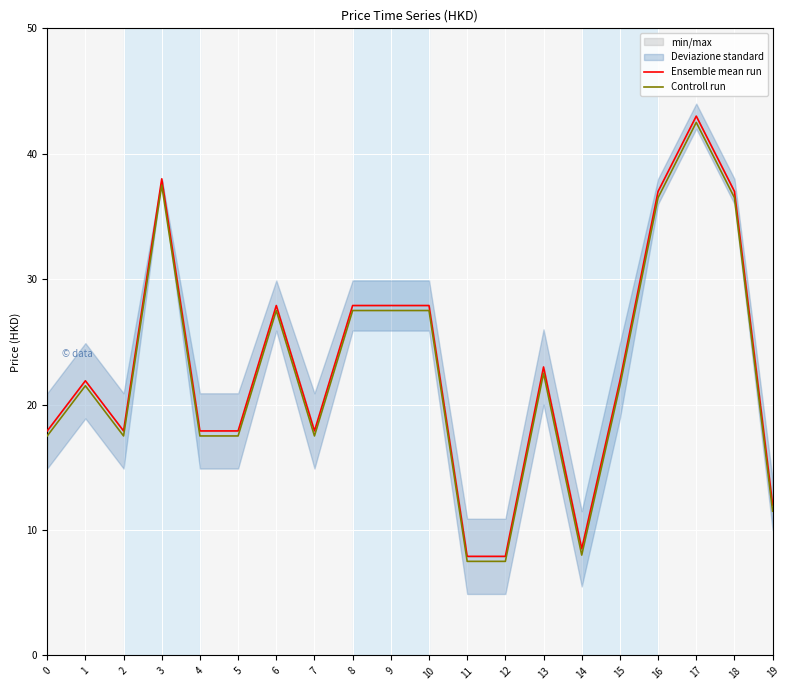

How many interior local valleys does the Ensemble mean run series have?

3